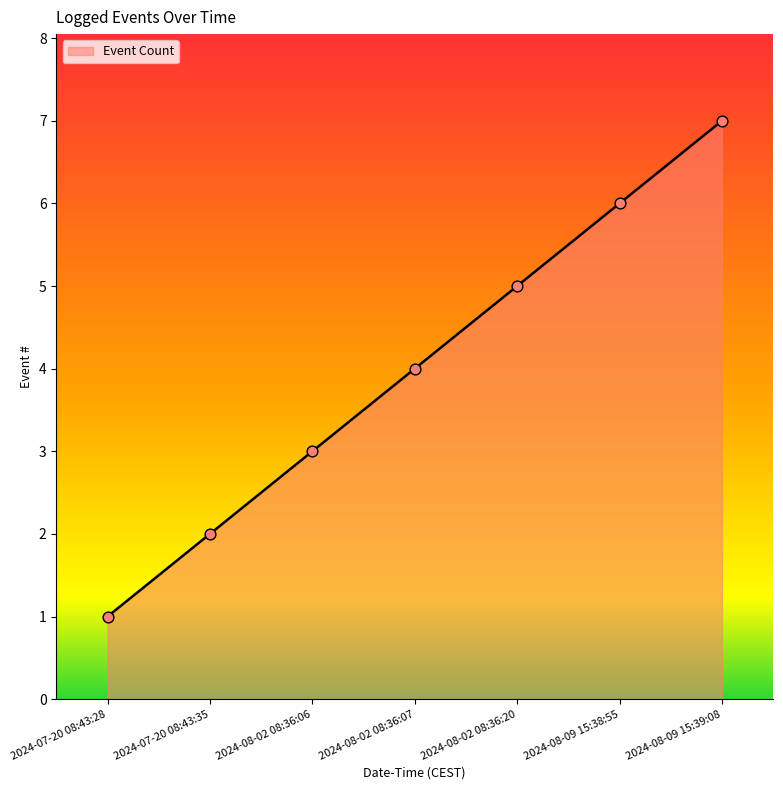

What is the change in value from 2024-07-20 08:43:35 to 2024-08-09 15:39:08?

+5